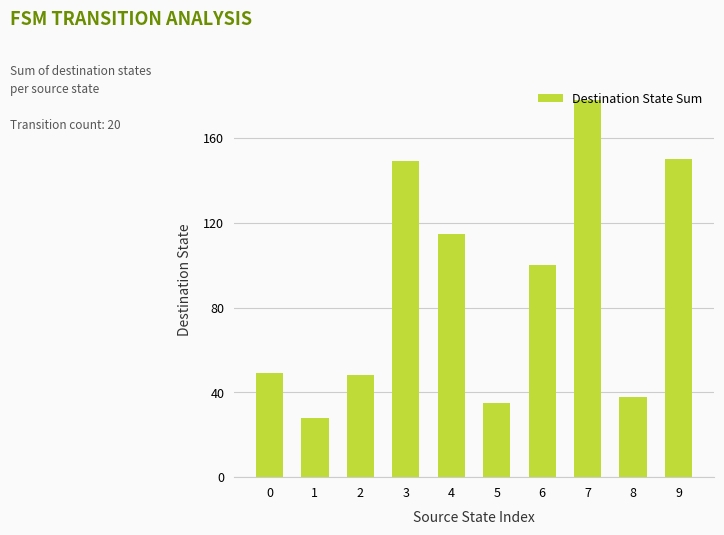

At which category does the chart reach its minimum across all series?

1